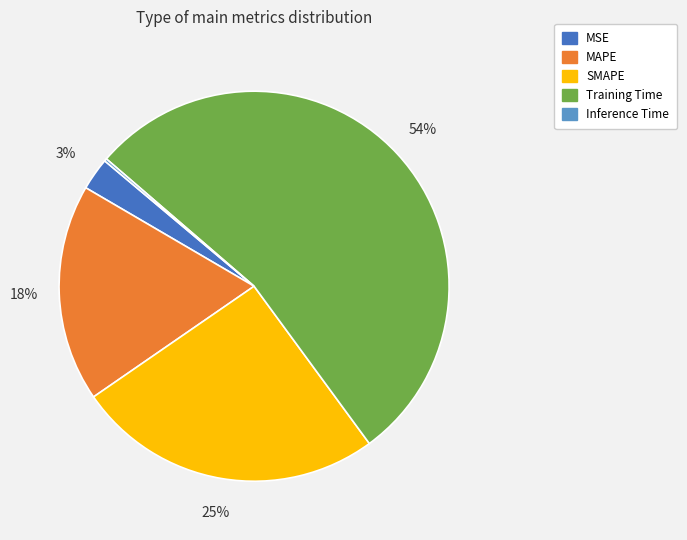

To the nearest percent, what is the combined percentage of MAPE and Training Time?

72%